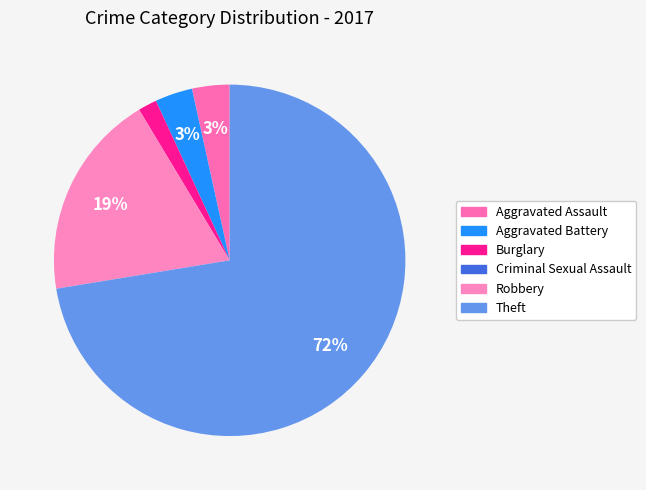

To the nearest percent, what is the average slice percentage?

17%